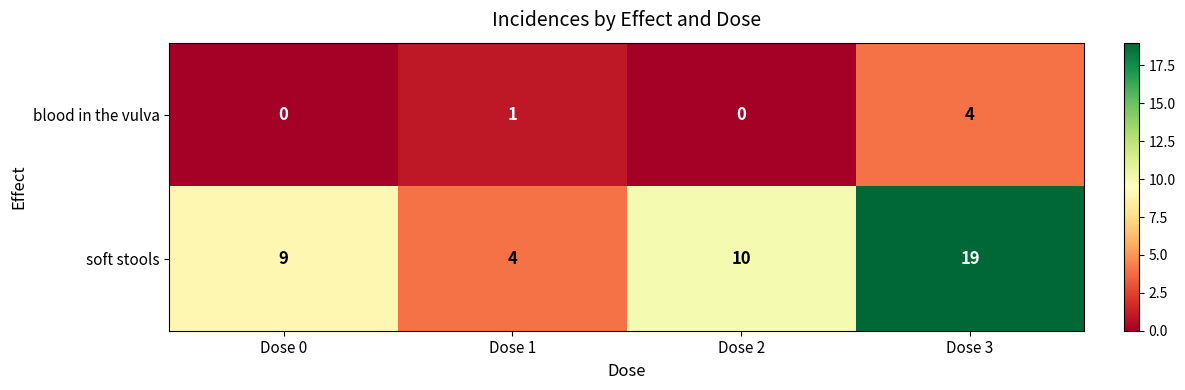

How many blood in the vulva values are between 0 and 4?

4